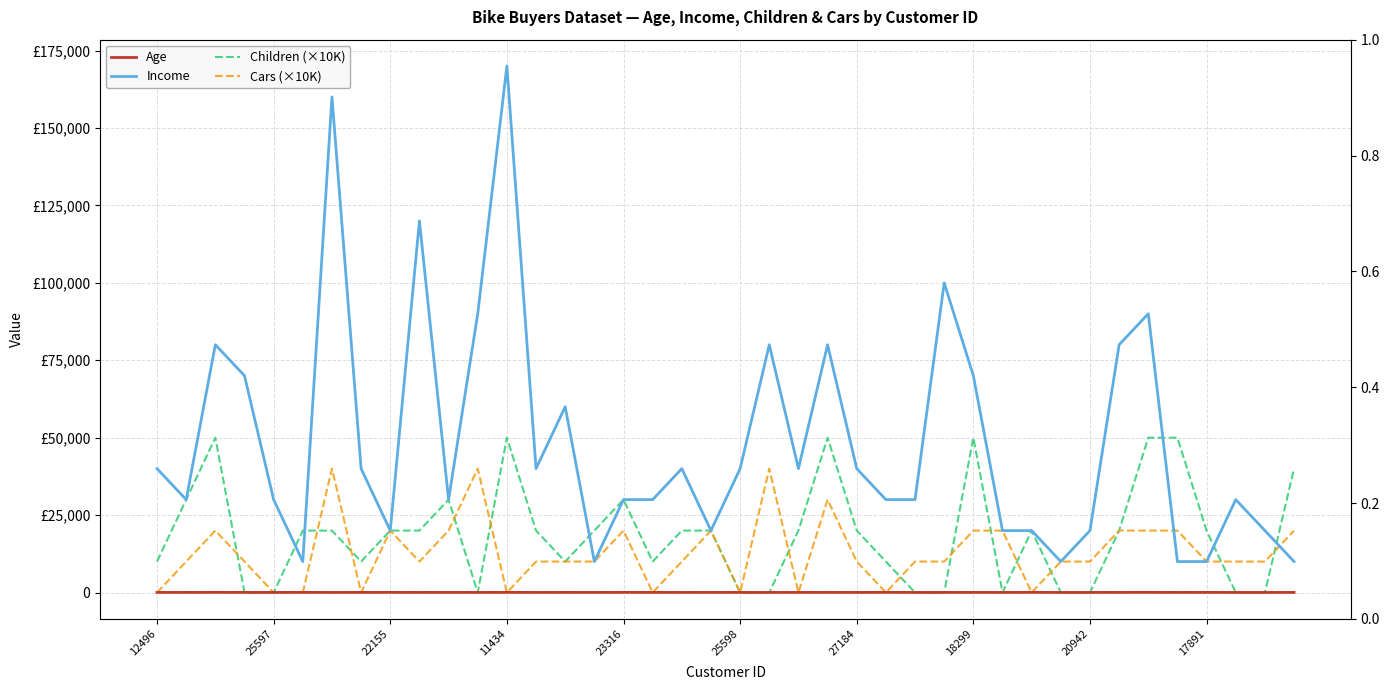

What is the highest value of the Income series?

170000